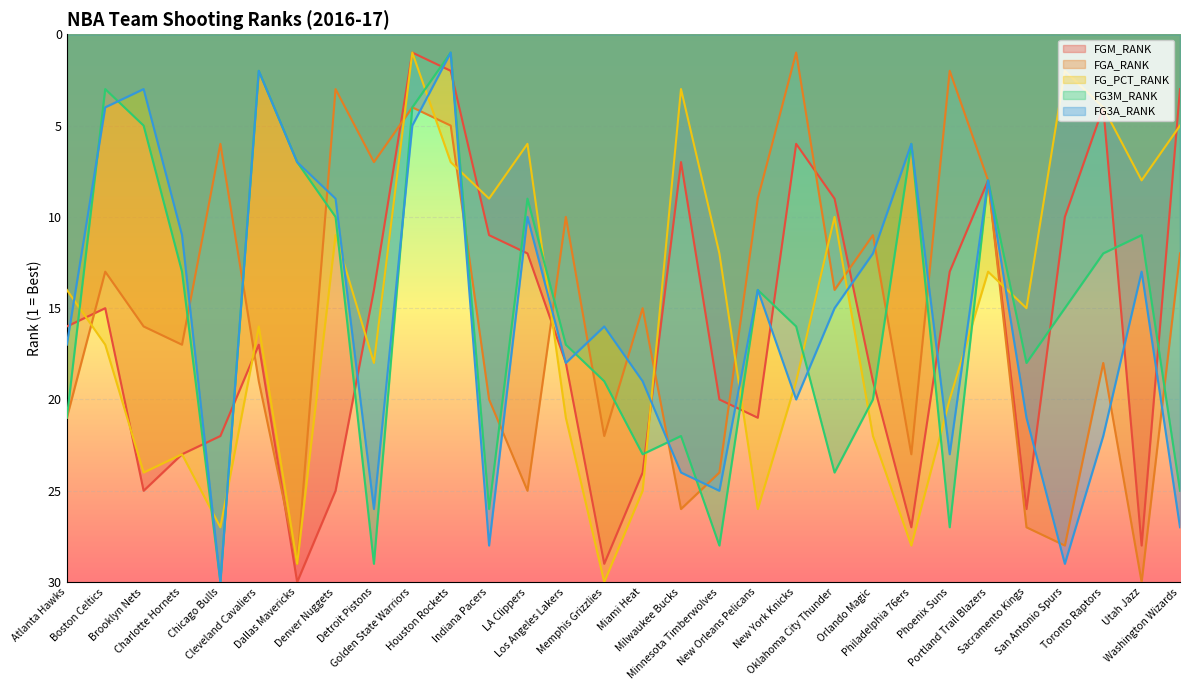

What is the label of the 9th point from the left?

Detroit Pistons